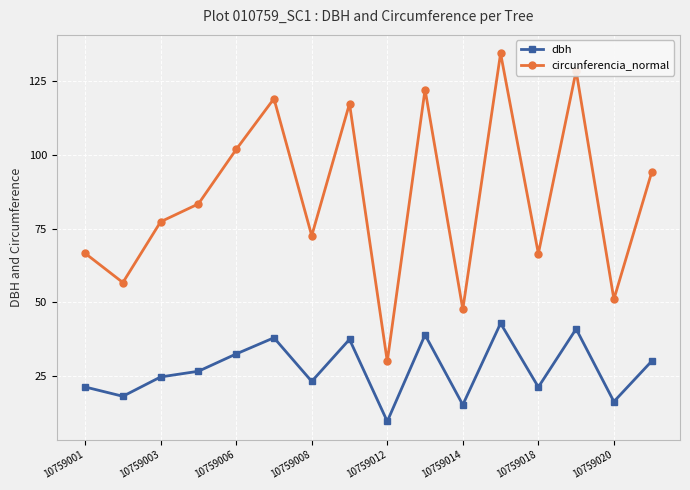

True or false: circunferencia_normal and dbh intersect in this chart.

False